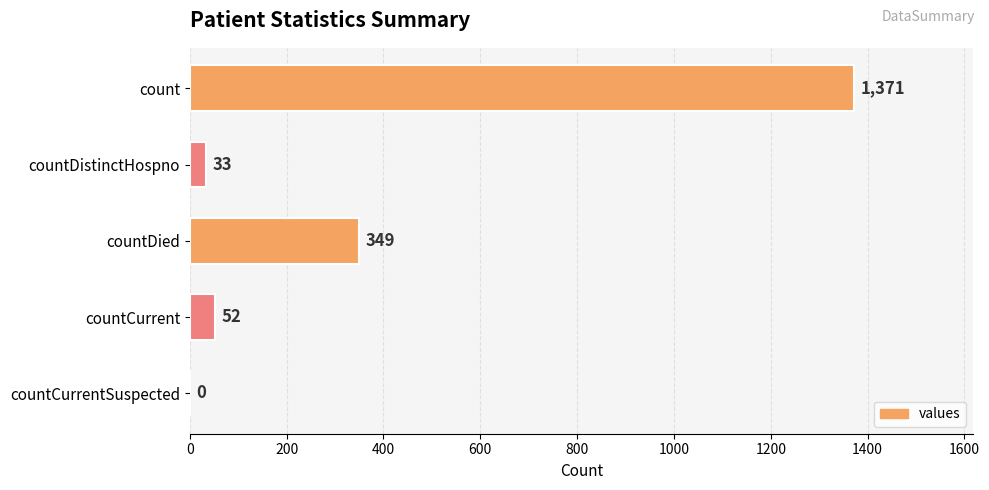

What is the sum of the values at countCurrent and countDied?

401